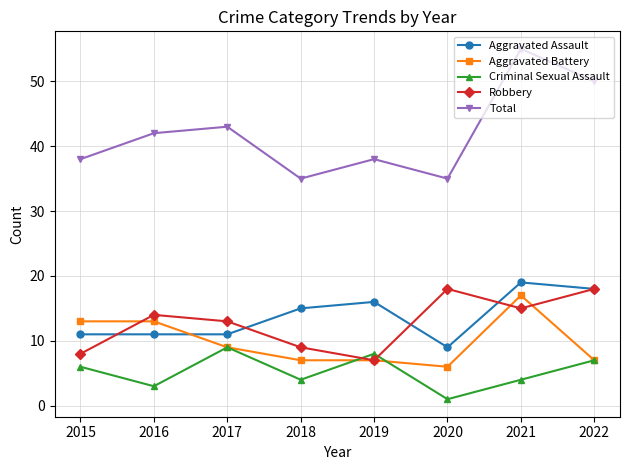

At how many categories does at least one series exceed 18?

8